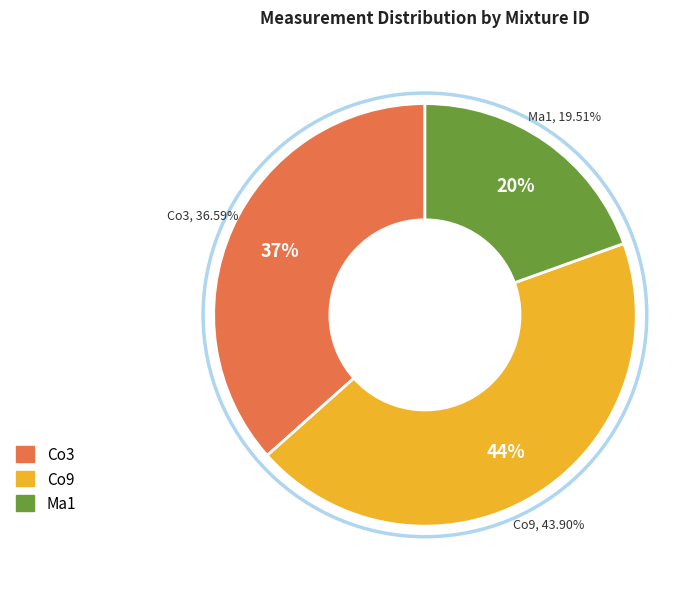

To the nearest percent, what is the combined percentage of Co9 and Ma1?

63%